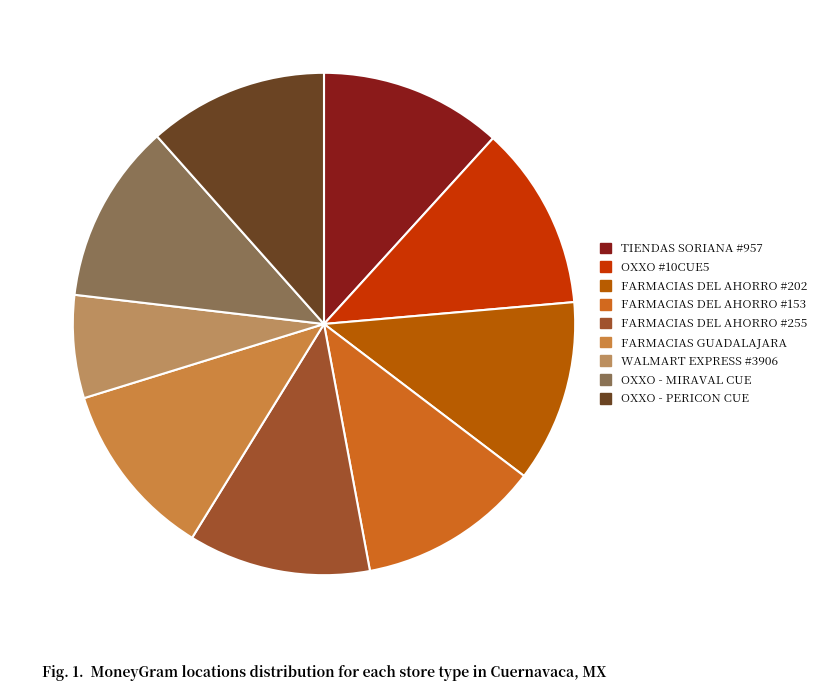

How many segments does this pie chart have?

9